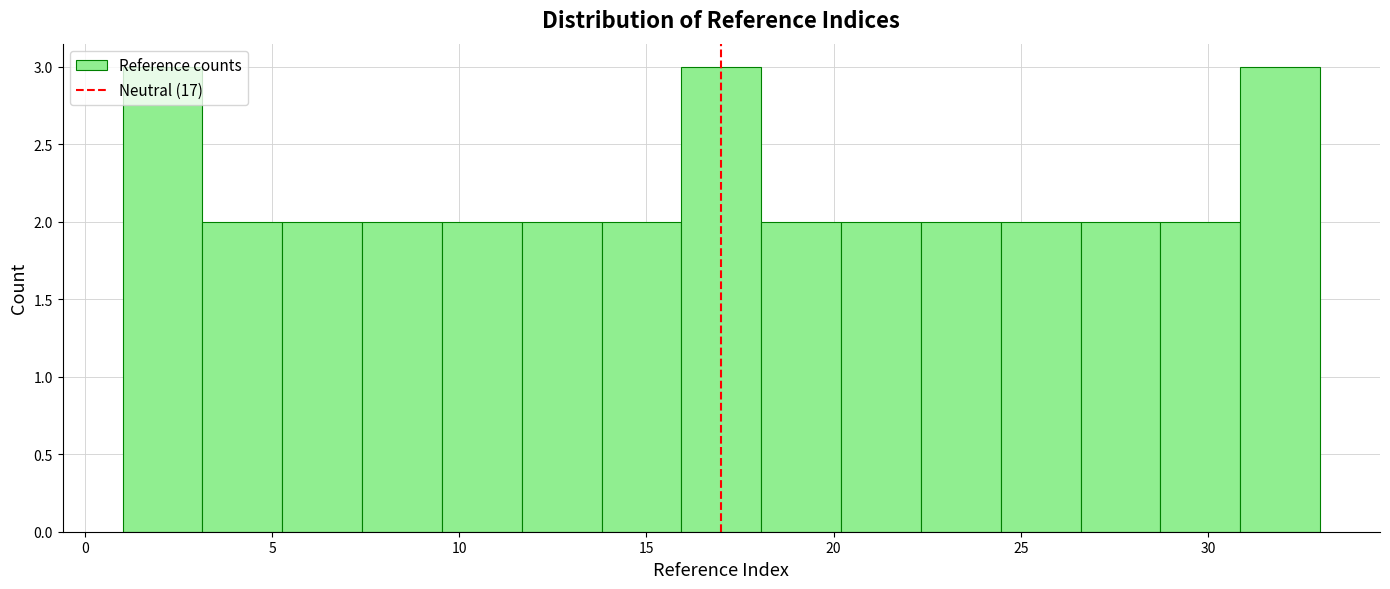

Reading left to right, transcribe this chart: for each bar, give the range it covers on the x-axis and its height. Neither the bar edges nor the heights are printed on the chart, so give them approximately, as read against the axes.

1.0 to 3.0: 3
3.0 to 5.5: 2
5.5 to 7.5: 2
7.5 to 9.5: 2
9.5 to 11.5: 2
11.5 to 14.0: 2
14.0 to 16.0: 2
16.0 to 18.0: 3
18.0 to 20.0: 2
20.0 to 22.5: 2
22.5 to 24.5: 2
24.5 to 26.5: 2
26.5 to 28.5: 2
28.5 to 31.0: 2
31.0 to 33.0: 3